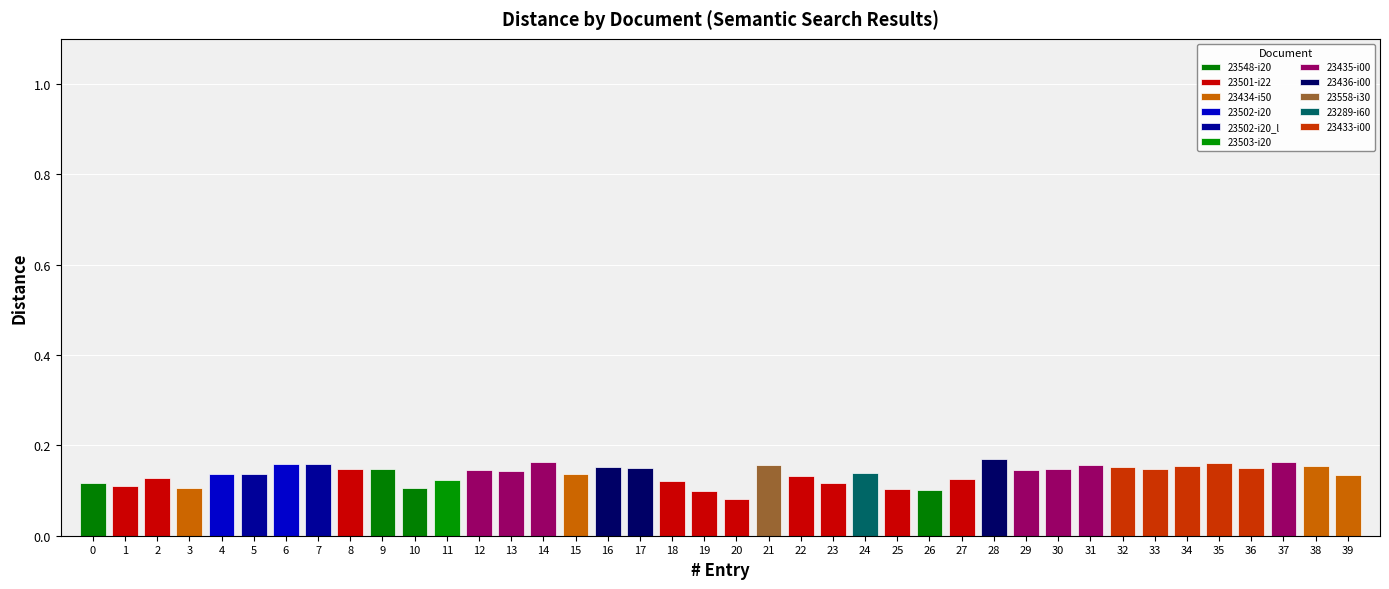

Between 3 and 39, which is larger?

39